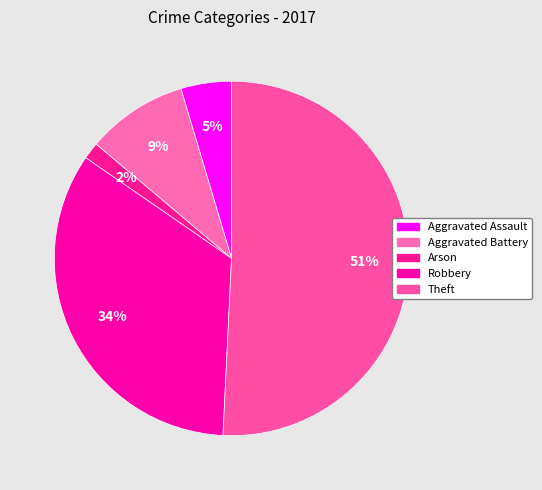

Count the number of slices in the pie.

5